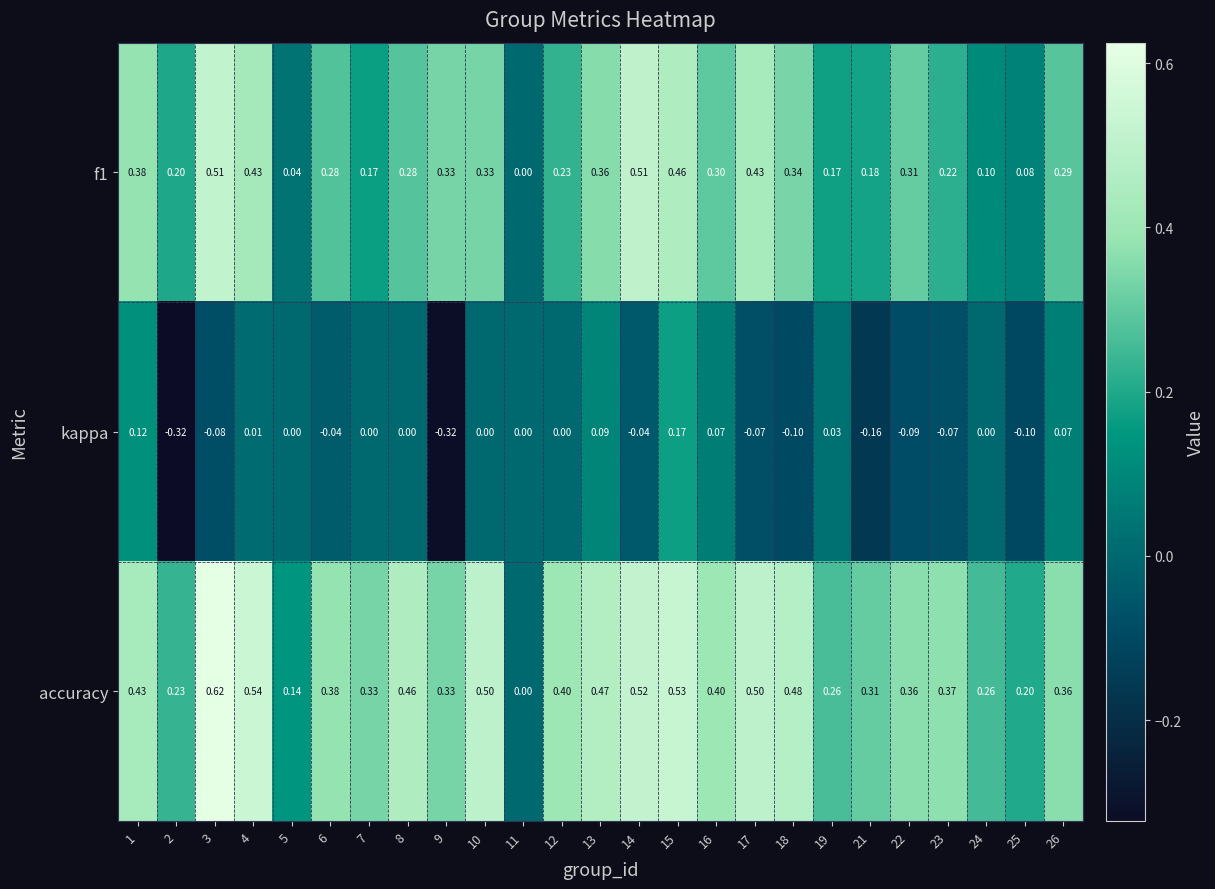

Which series has the widest spread of values?

accuracy